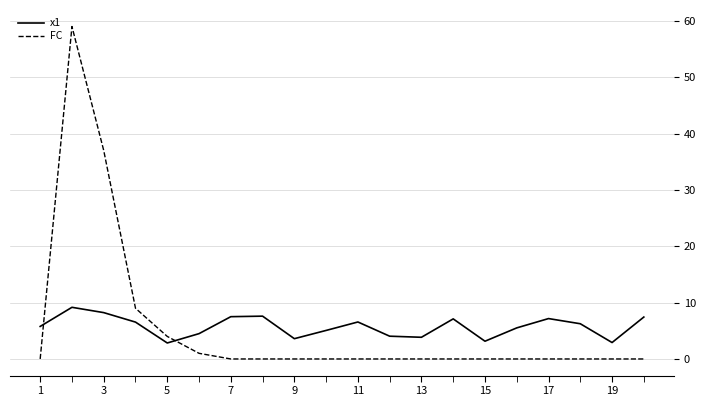

What is the difference between the maximum and minimum values in the x1 series?

6.3